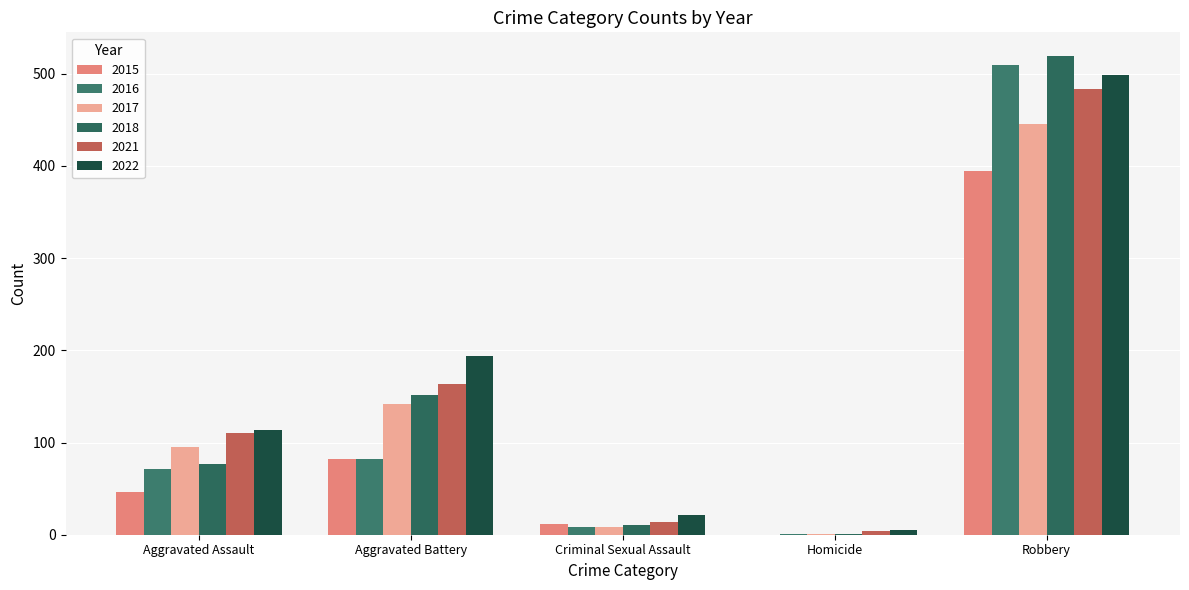

Reading left to right, list all the values displayed in this chart.

2015: 46	82	12	0	395
2016: 71	82	8	1	510
2017: 95	142	8	1	446
2018: 77	152	11	1	519
2021: 110	163	14	4	484
2022: 114	194	21	5	499